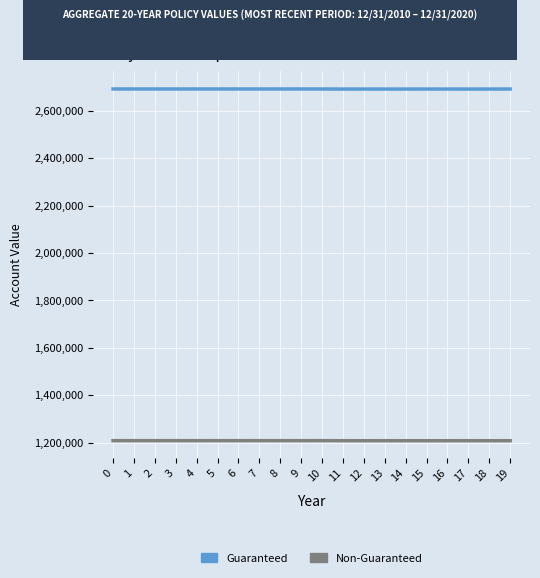

The value of Guaranteed at 8 is 1334428.5. True or false?

False